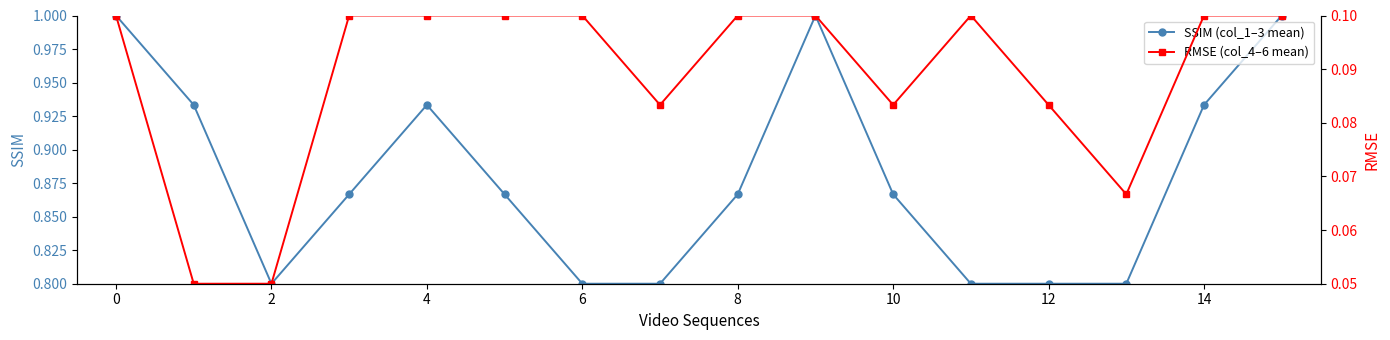

True or false: SSIM (col_1–3 mean) has a value of 0.6 at 0.

False